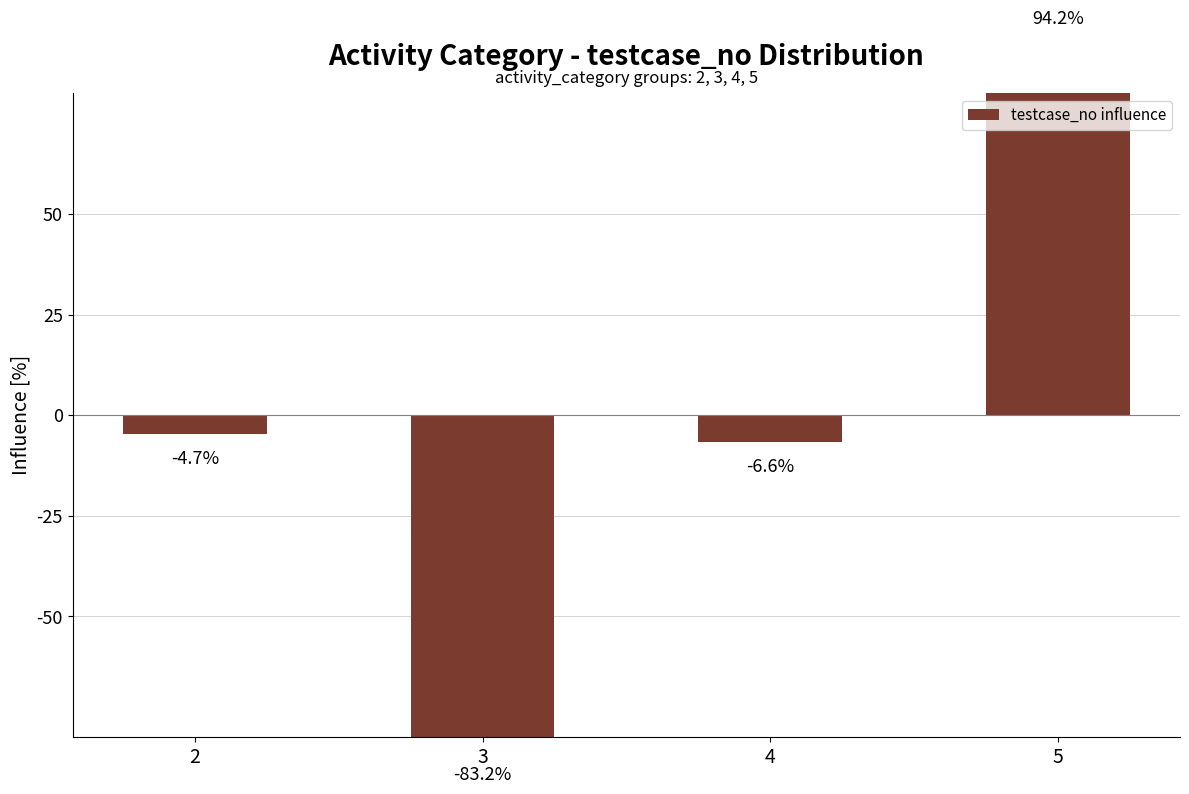

Which label corresponds to the largest value in the chart?

5